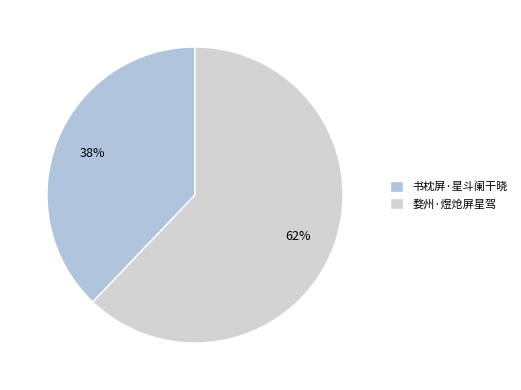

To the nearest percent, what percentage of the pie is 书枕屏·星斗阑干晓?

38%